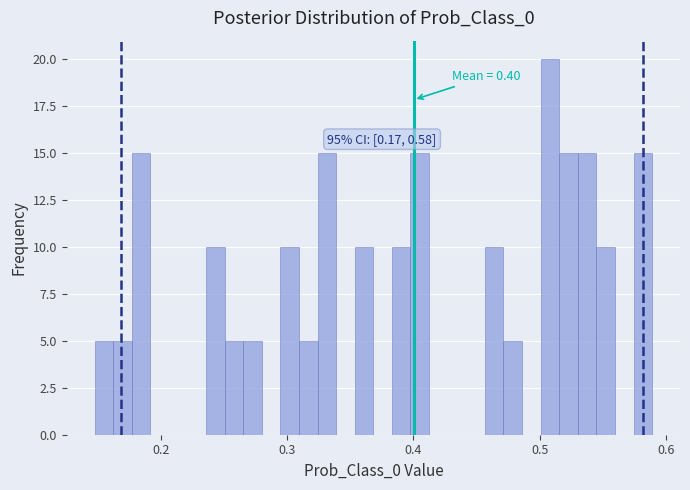

Read against the x-axis, roughly where is the centre of the tallest bar?

0.51